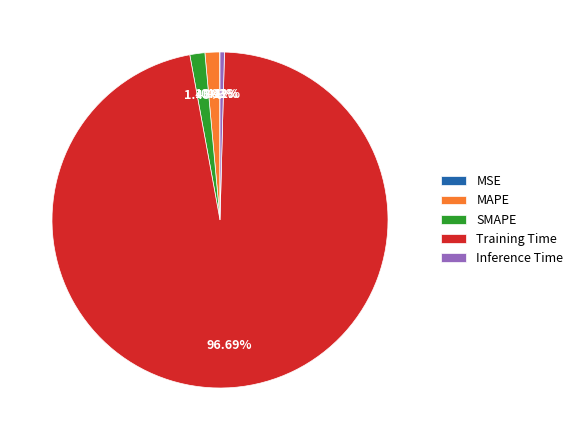

To the nearest percent, what is the average slice percentage?

20%